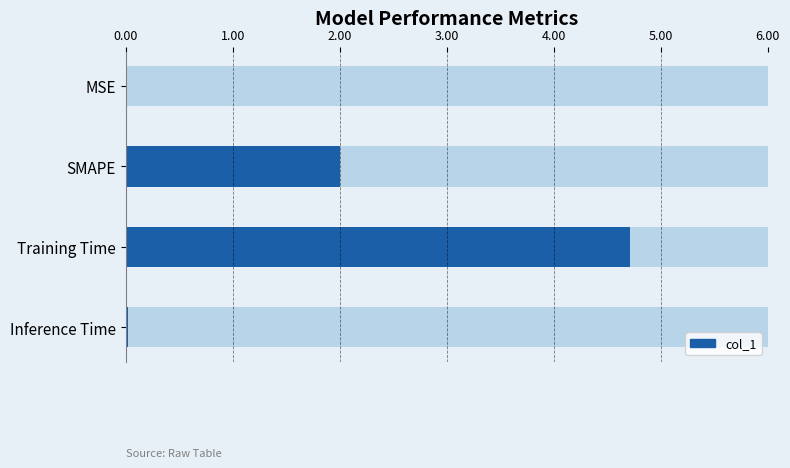

Does the chart contain stacked bars?

No